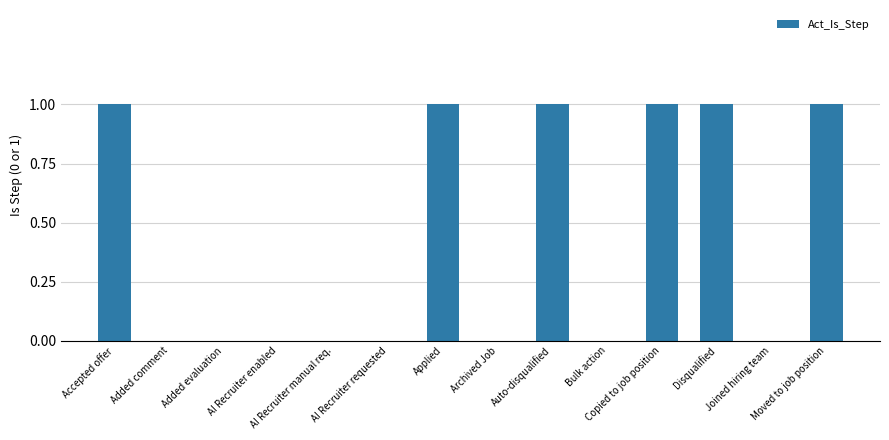

What is the sum of all values?

6